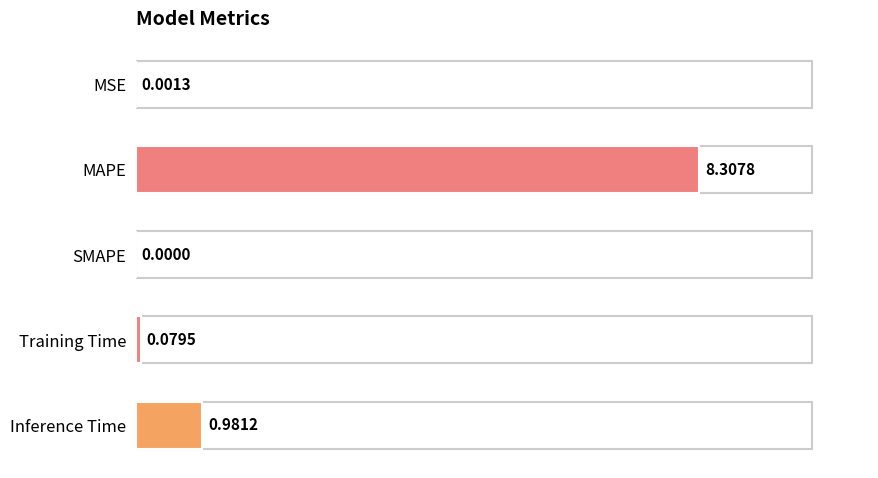

Which category has the highest value across all series?

MAPE